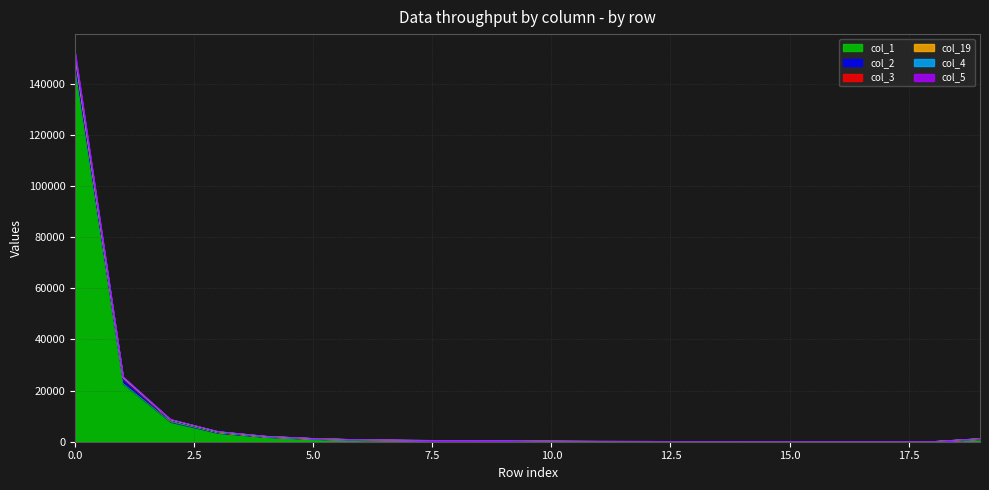

How many data points in col_4 are less than 473?

10